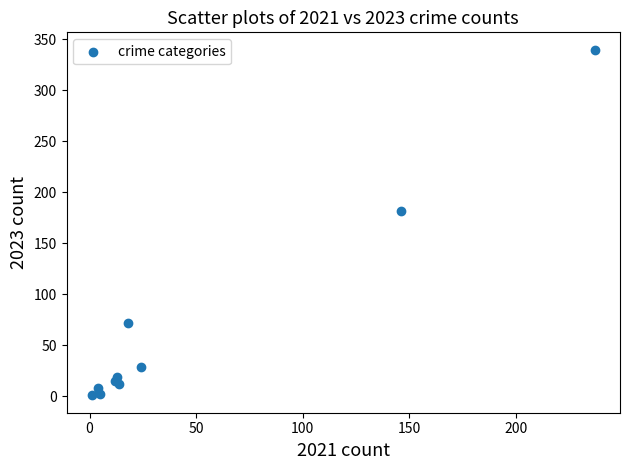

What Y value in the scatter plot is closest to 170?

182